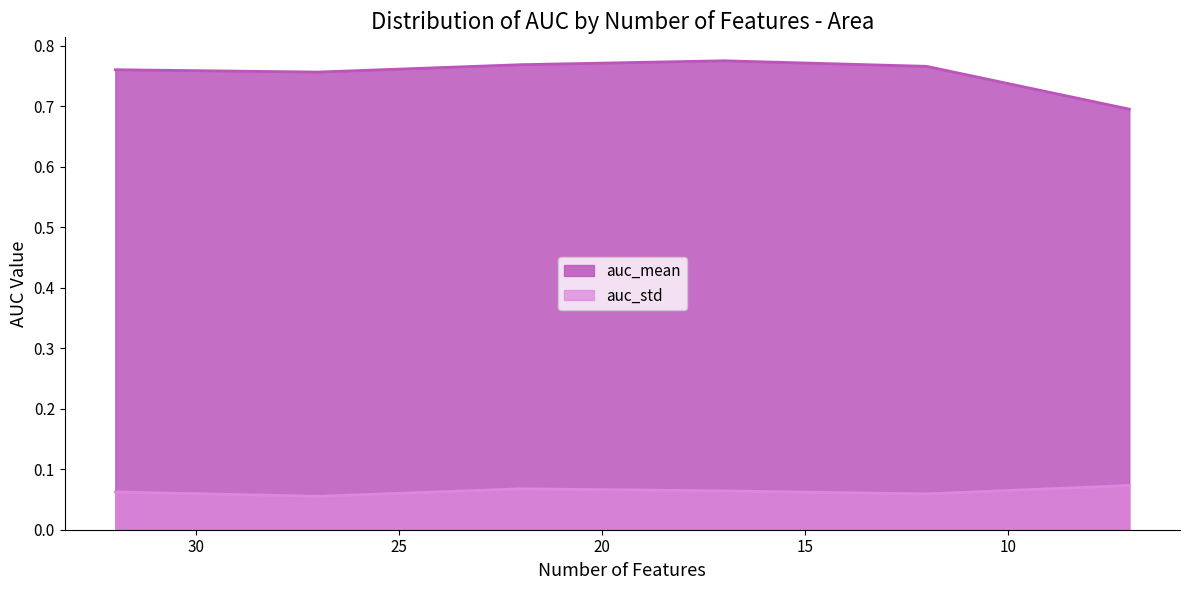

Is it true that auc_mean equals 0.7 at 7?

True